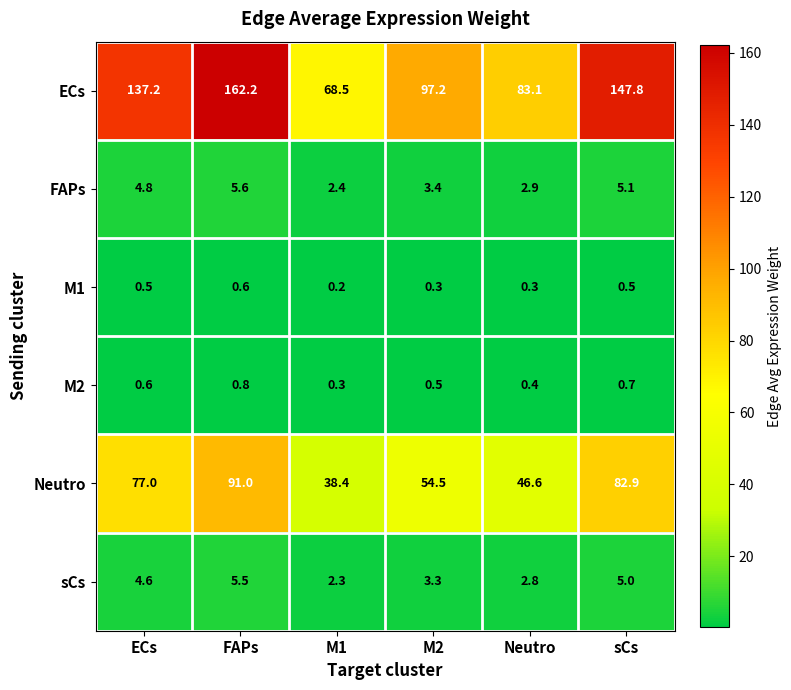

The M1 series shows 0.5 at sCs. True or false?

True